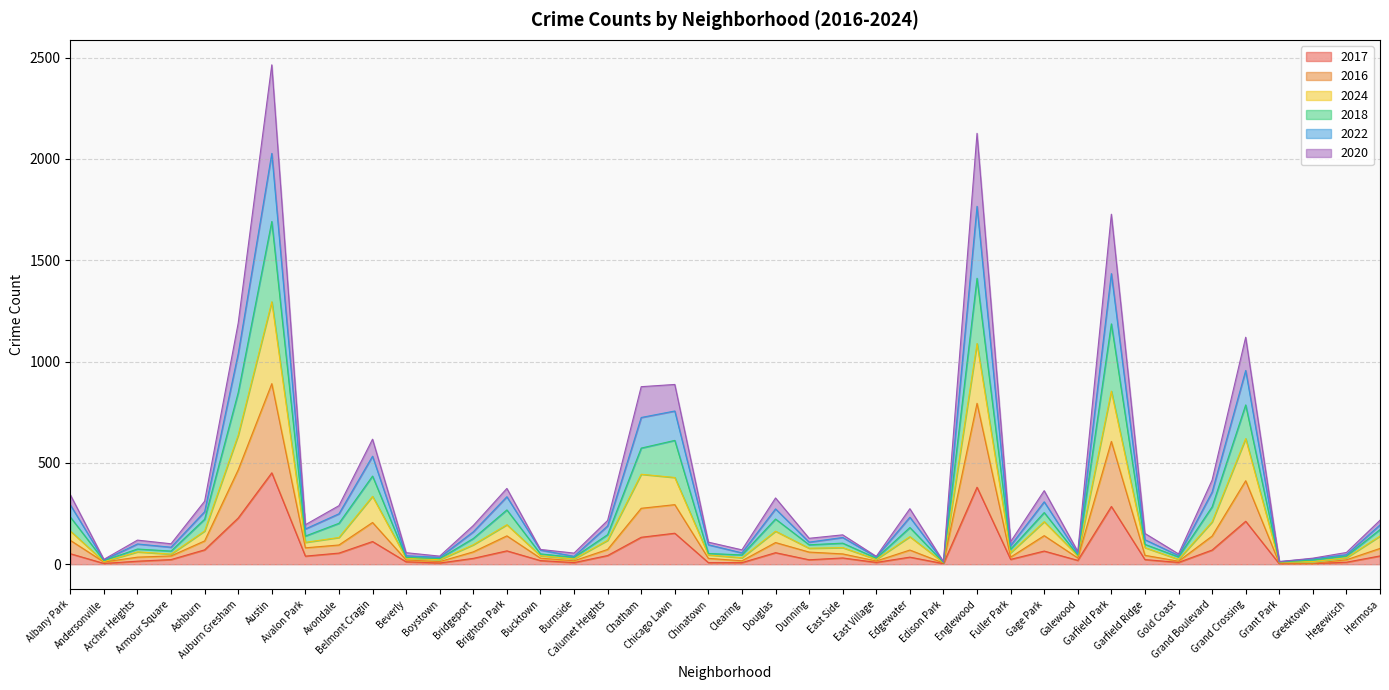

Reading left to right, extract all data points from this chart.

2017: 52	4	15	23	71	228	451	40	55	112	12	6	29	66	18	8	43	133	153	8	8	57	22	31	9	35	3	380	24	65	19	285	23	9	70	212	2	3	10	41
2016: 118	11	35	41	115	466	891	81	95	206	21	13	61	140	30	17	73	276	294	29	17	107	60	51	16	70	6	794	35	141	31	606	44	15	139	412	5	4	22	78
2024: 164	13	61	50	164	637	1295	108	132	335	30	22	96	195	42	26	118	444	428	46	32	163	79	82	24	136	8	1089	57	210	42	854	82	24	209	620	10	13	32	139
2018: 233	18	75	65	222	847	1691	139	202	435	34	28	127	268	51	34	146	573	611	53	46	223	96	104	30	181	9	1411	74	255	45	1186	98	36	283	786	11	21	40	171
2022: 293	21	100	84	259	1039	2027	174	249	533	42	34	160	333	70	39	189	724	756	96	56	273	109	132	36	232	12	1766	92	308	53	1434	121	43	356	956	13	27	47	194
2020: 343	24	119	101	311	1190	2464	195	289	617	57	40	191	374	73	55	216	876	887	109	71	327	128	145	39	274	13	2126	111	363	63	1727	152	51	415	1120	13	30	58	217